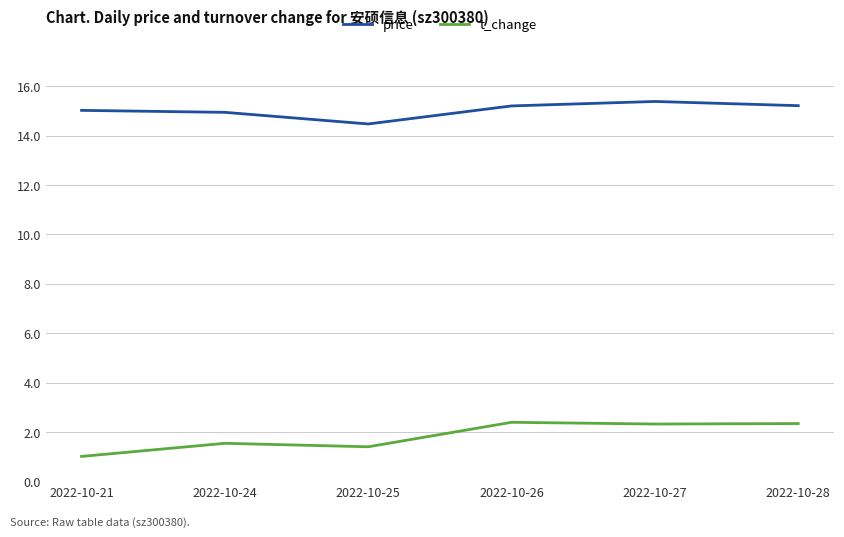

At which category does the chart reach its peak across all series?

2022-10-27